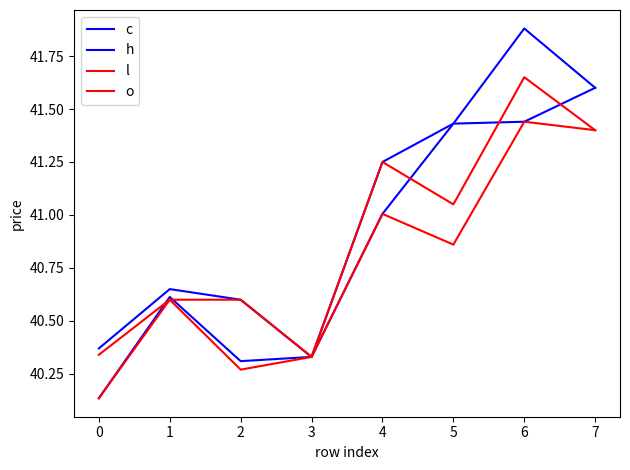

Is this an area chart (filled region under the line)?

No